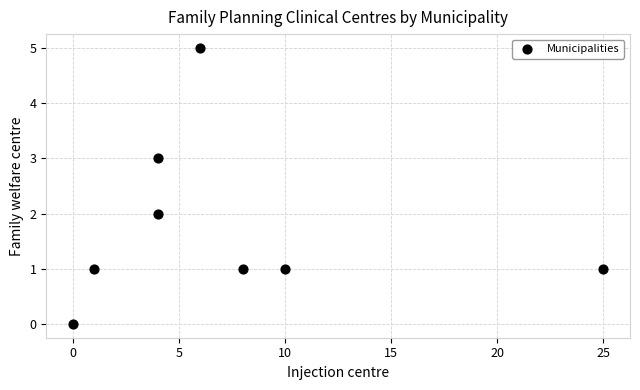

What is the average X value?

7